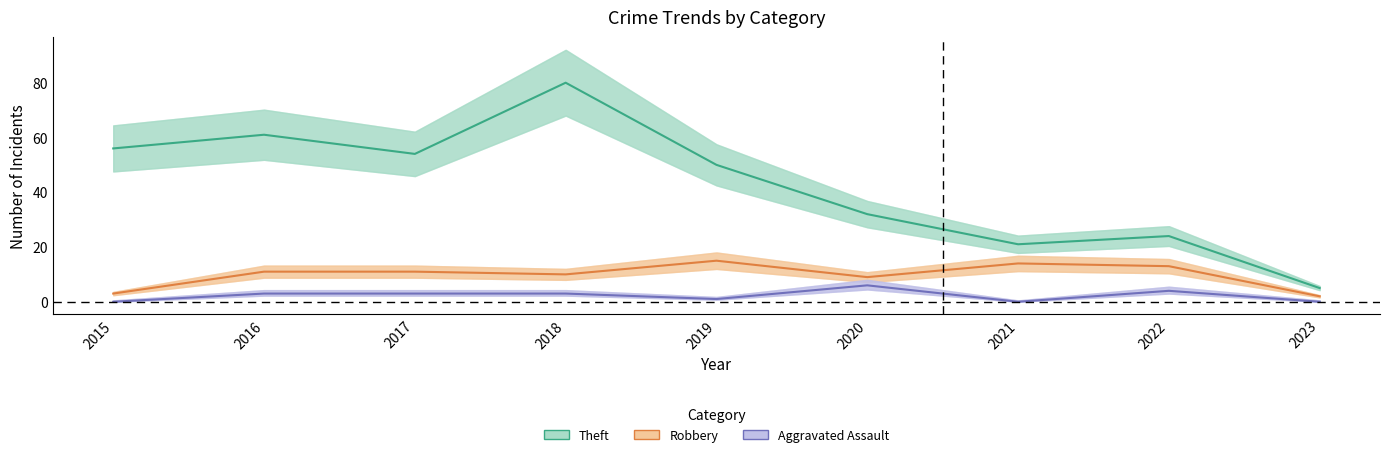

True or false: Aggravated Assault and Robbery cross at least once.

False